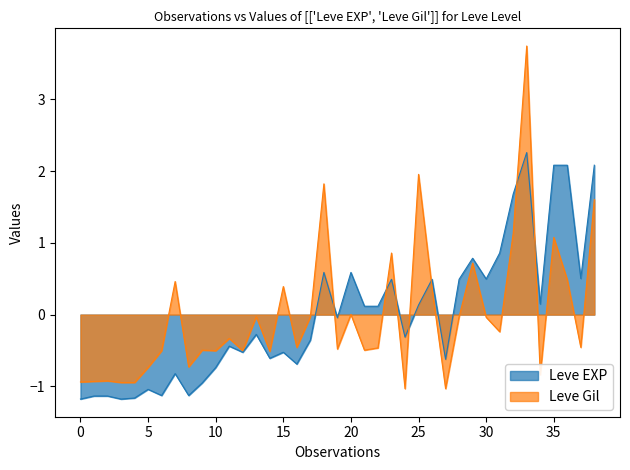

Is it true that Leve EXP equals 0.2 at 30?

False